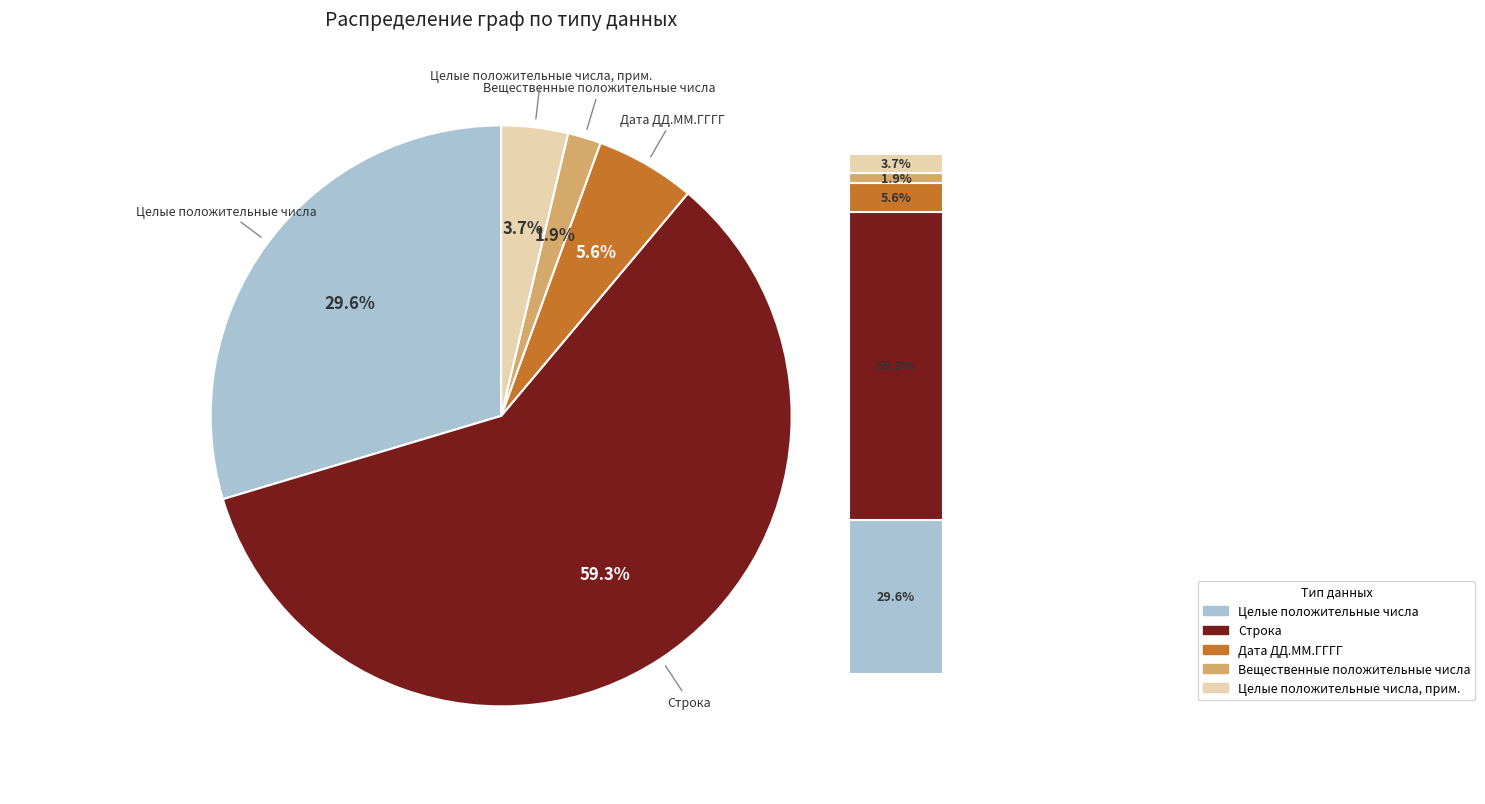

What is the majority slice?

Строка